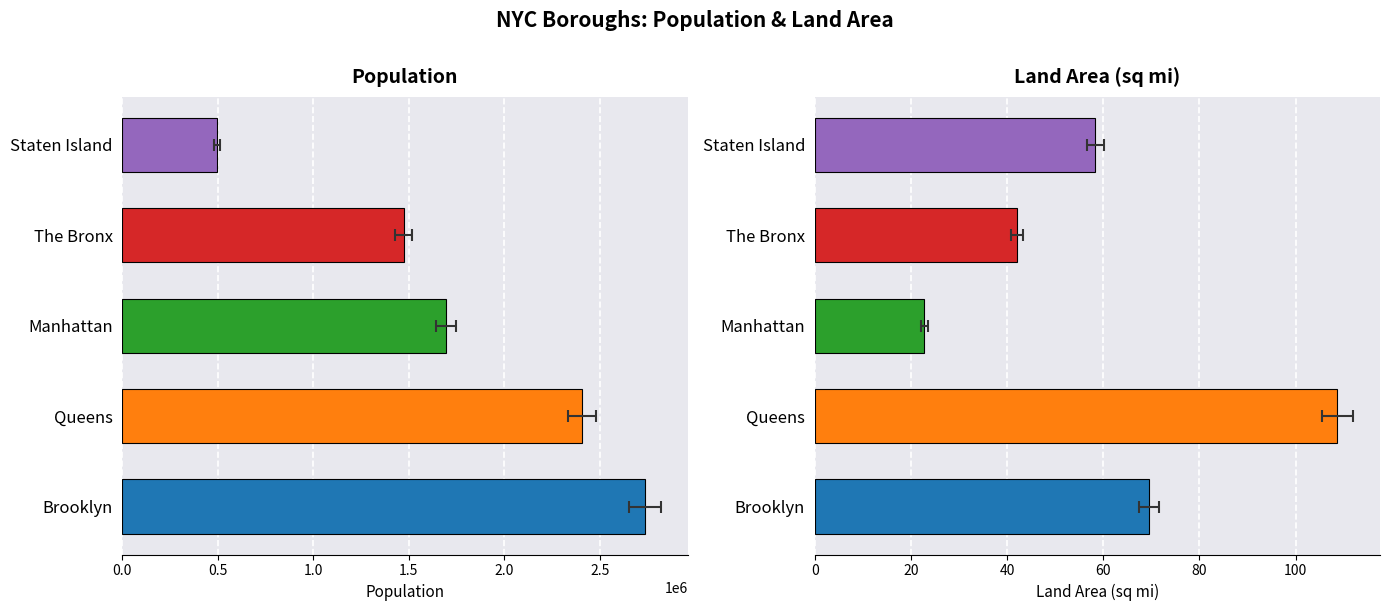

How many values in the land_area series are below 58?

2